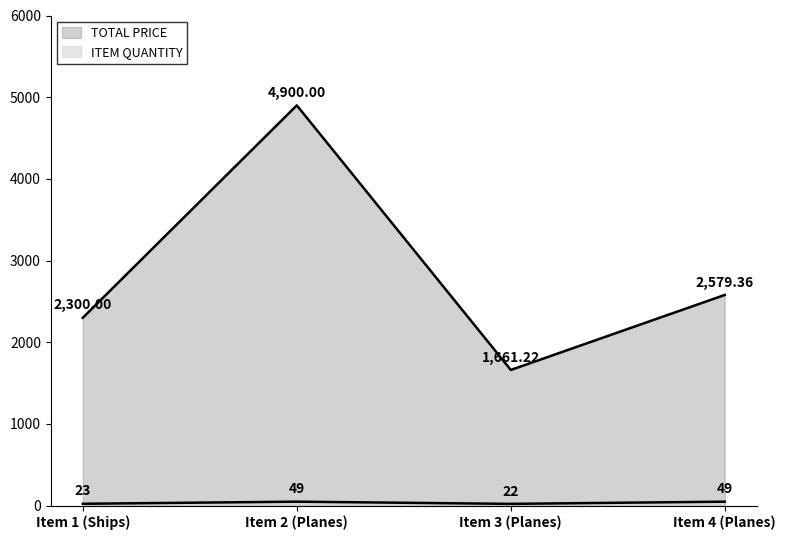

Which category has the highest value across all series?

Item 2 (Planes)